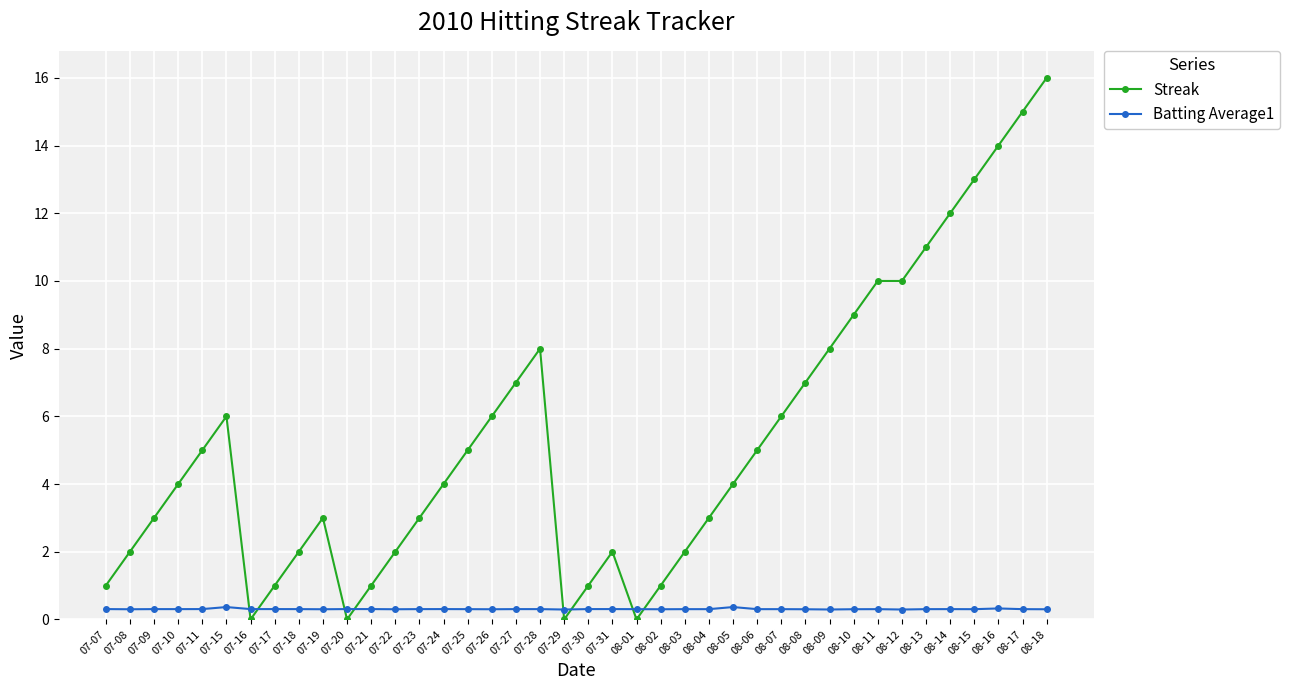

At which category is the sum across all series the highest?

08-18